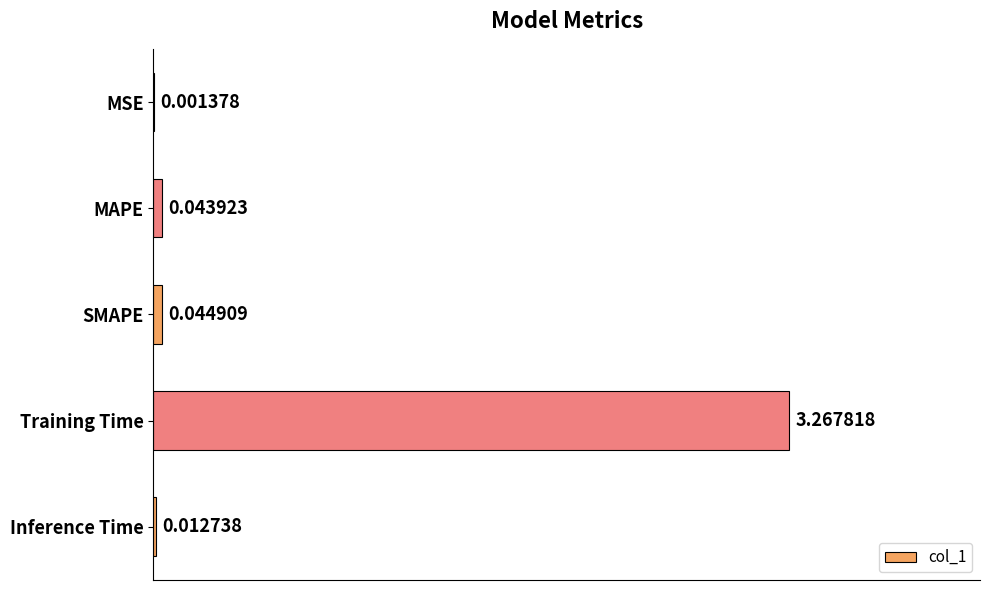

Between Inference Time and Training Time, which is larger?

Training Time